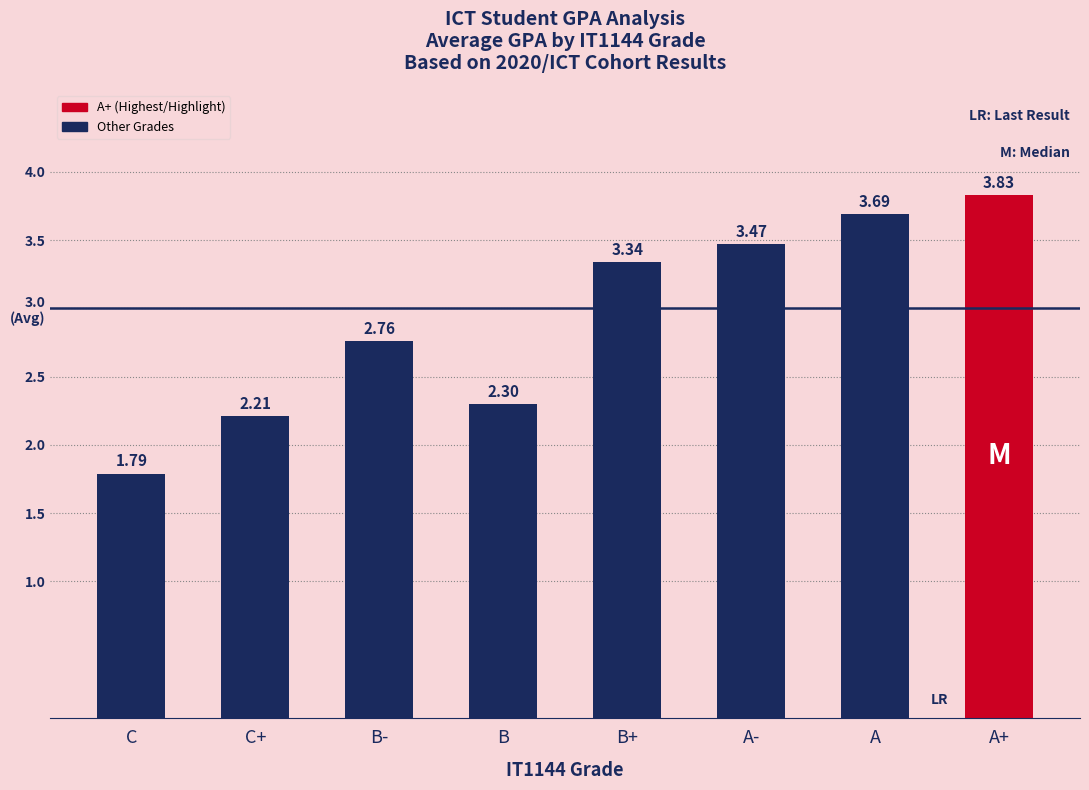

Is it true that the value at B+ is 3.3?

True